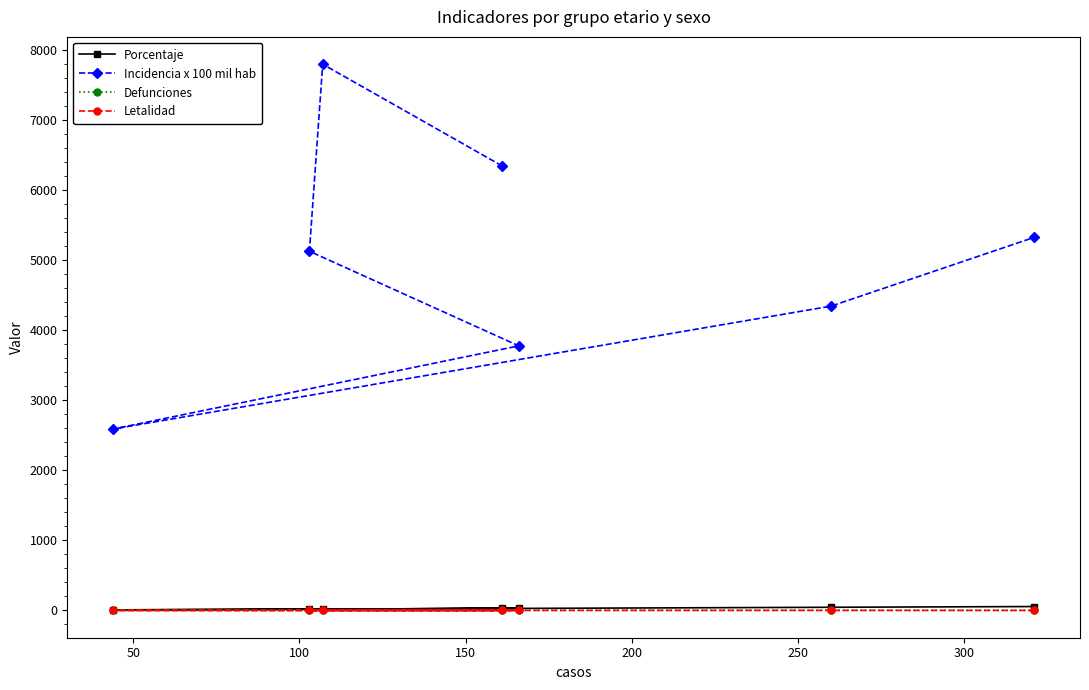

What are all the series names shown in the legend?

Porcentaje, Incidencia x 100 mil hab, Defunciones, Letalidad